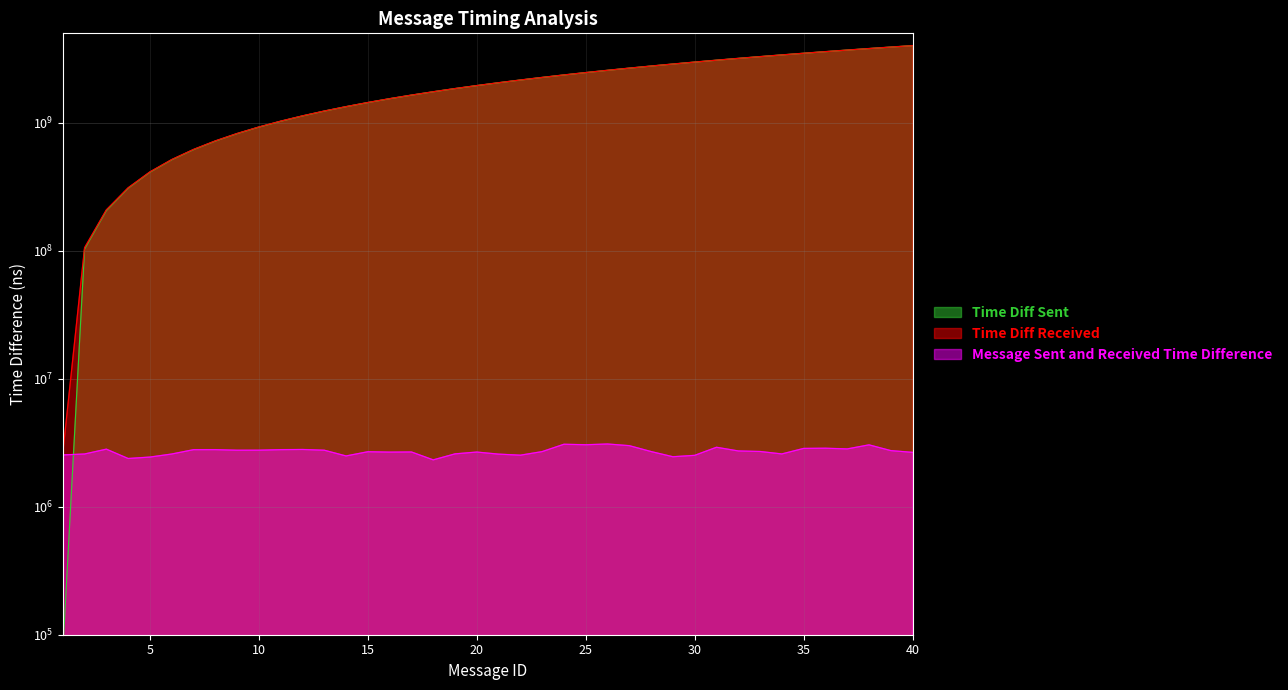

What is the minimum value shown in the chart?

73728